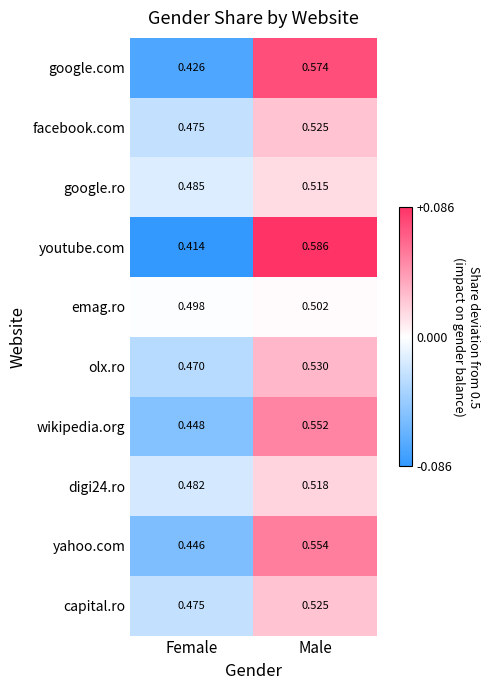

At how many categories does at least one series exceed 0?

2